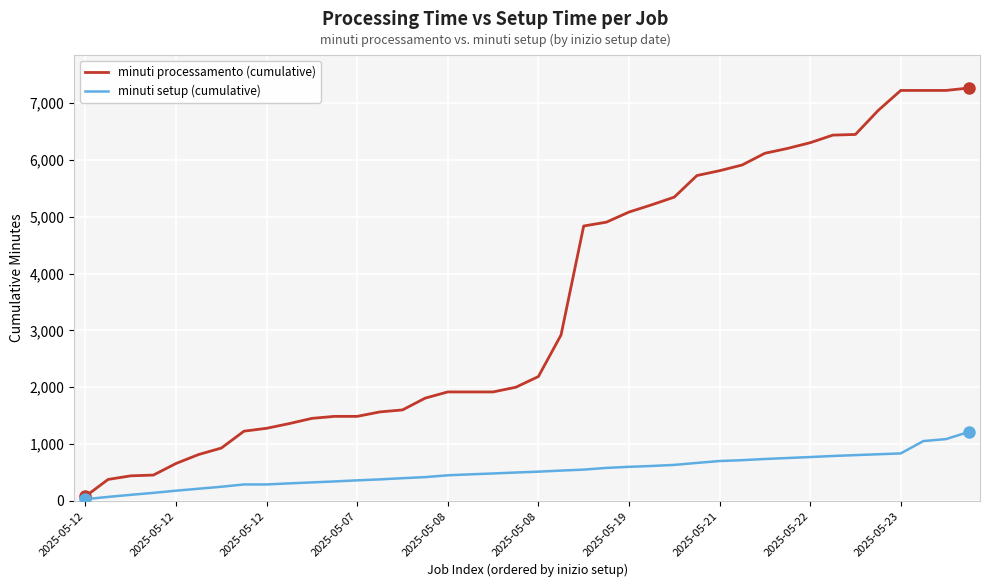

Which series has the largest range (max minus min)?

minuti processamento (cumulative)